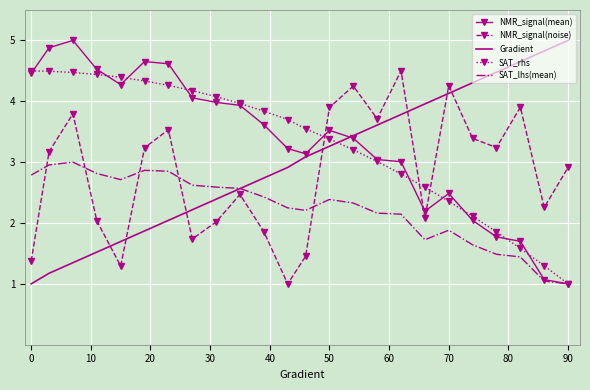

True or false: NMR_signal(noise) and SAT_lhs(mean) cross at least once.

True